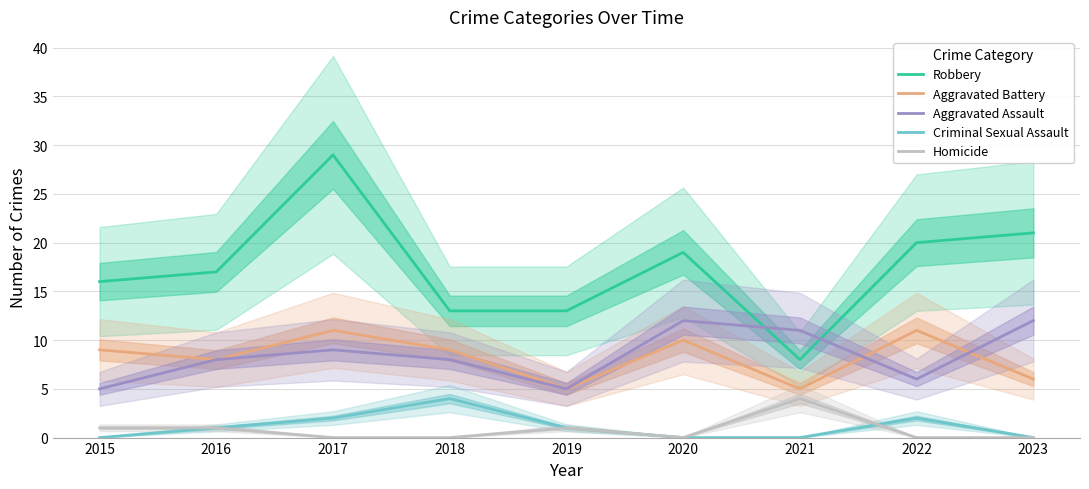

At which label does Robbery first exceed 17?

2017